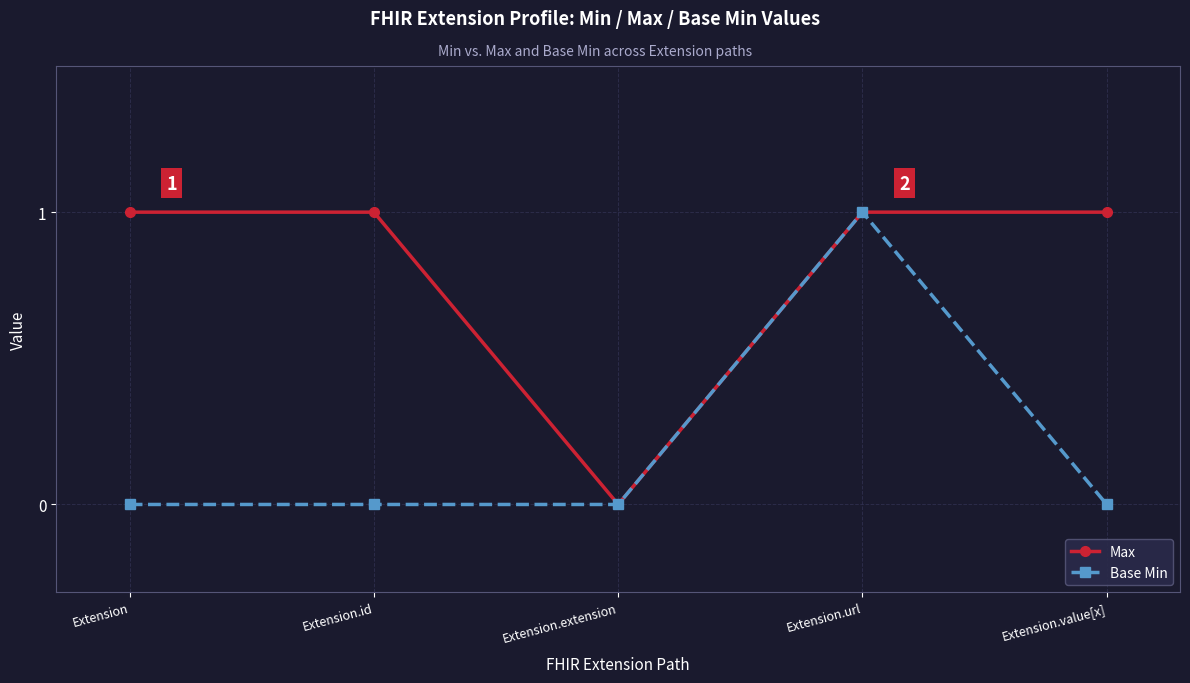

What is the difference between the maximum and second lowest values in the Base Min series?

1